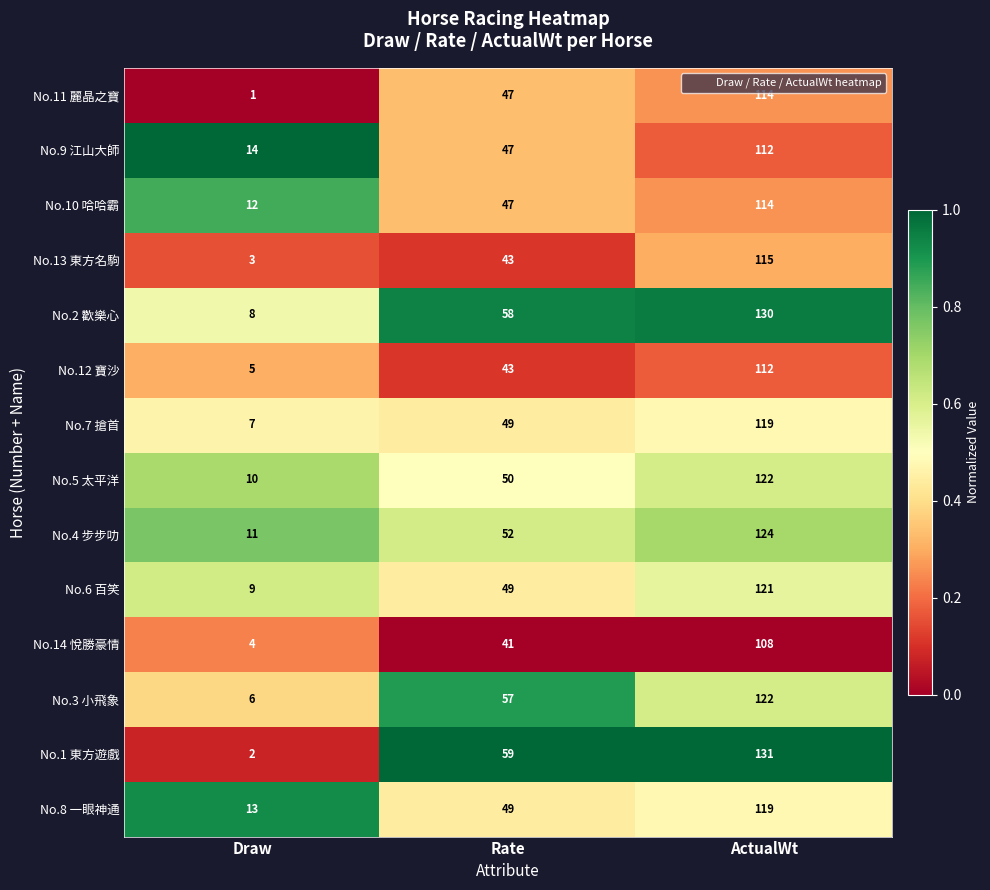

Which label corresponds to the smallest value in the chart?

Draw